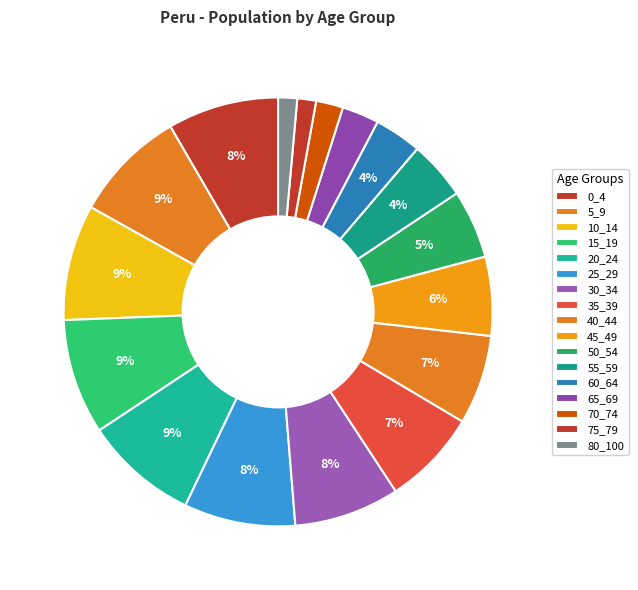

To the nearest percent, what is the average slice percentage?

6%